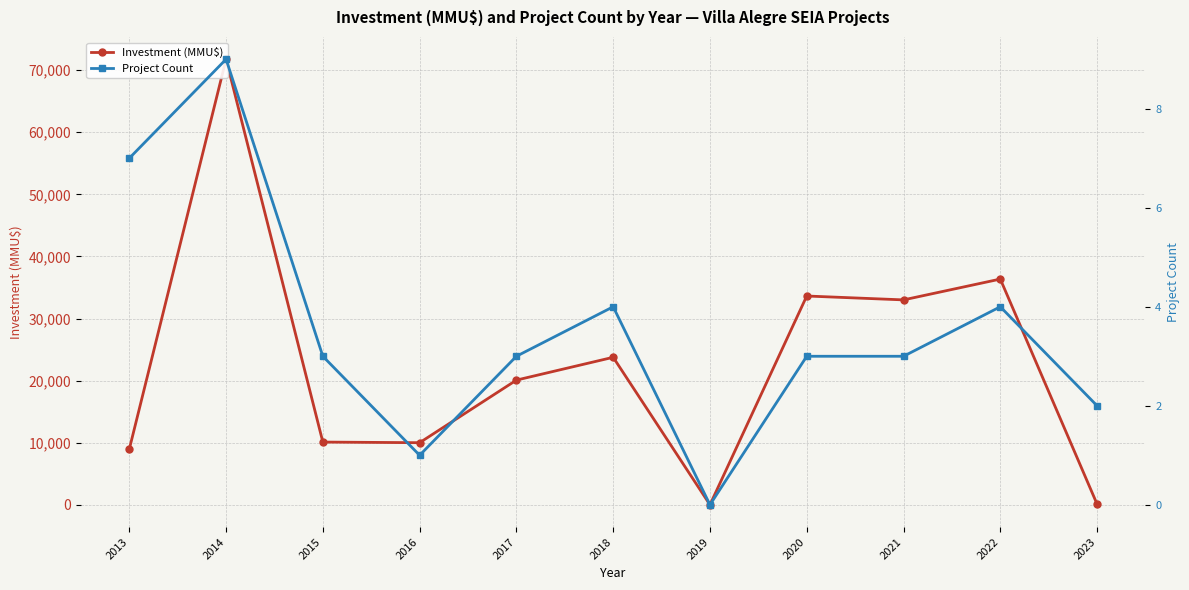

Reading left to right, what are all the values shown in this chart?

Investment (MMU$): 8950	71760	10100	10000	20079	23755	0	33625	33000	36353	100
Project Count: 7	9	3	1	3	4	0	3	3	4	2